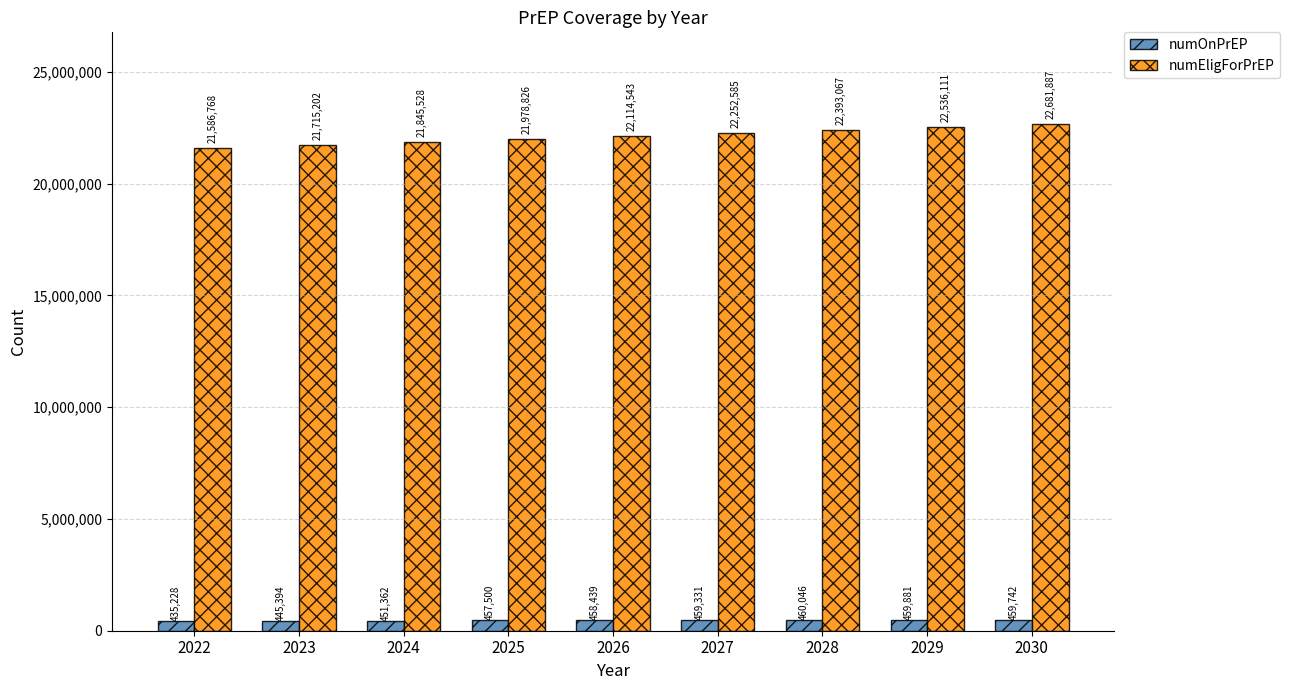

At which category is the sum across all series the highest?

2030